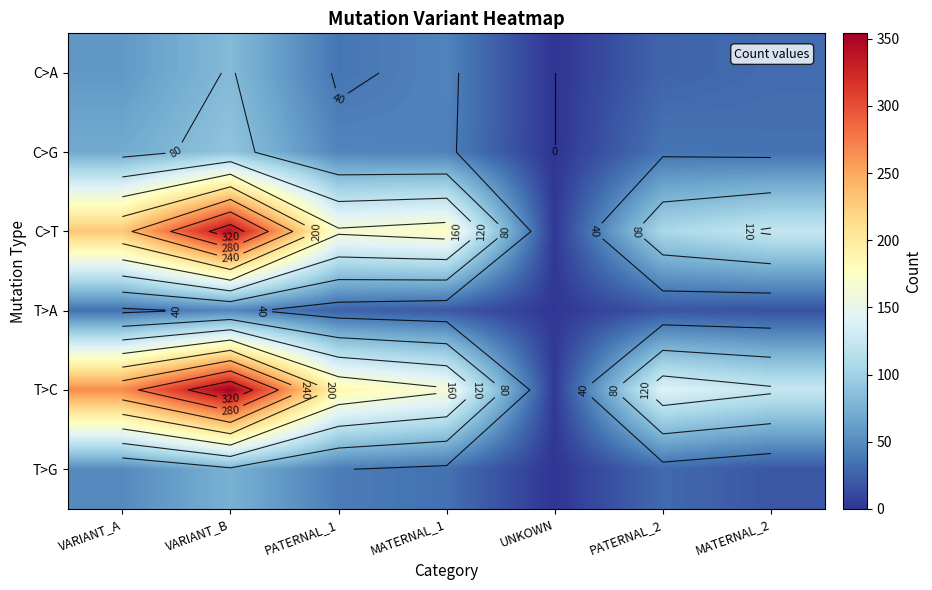

Read the T>C value at MATERNAL_2.

125